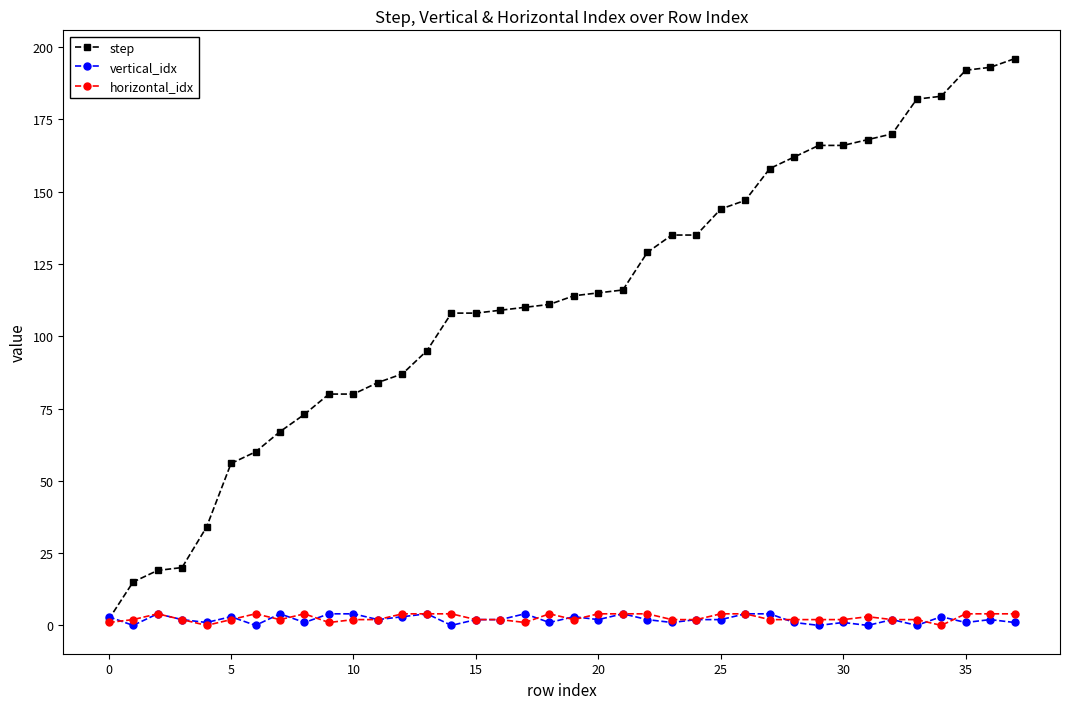

Which series has the largest range (max minus min)?

step